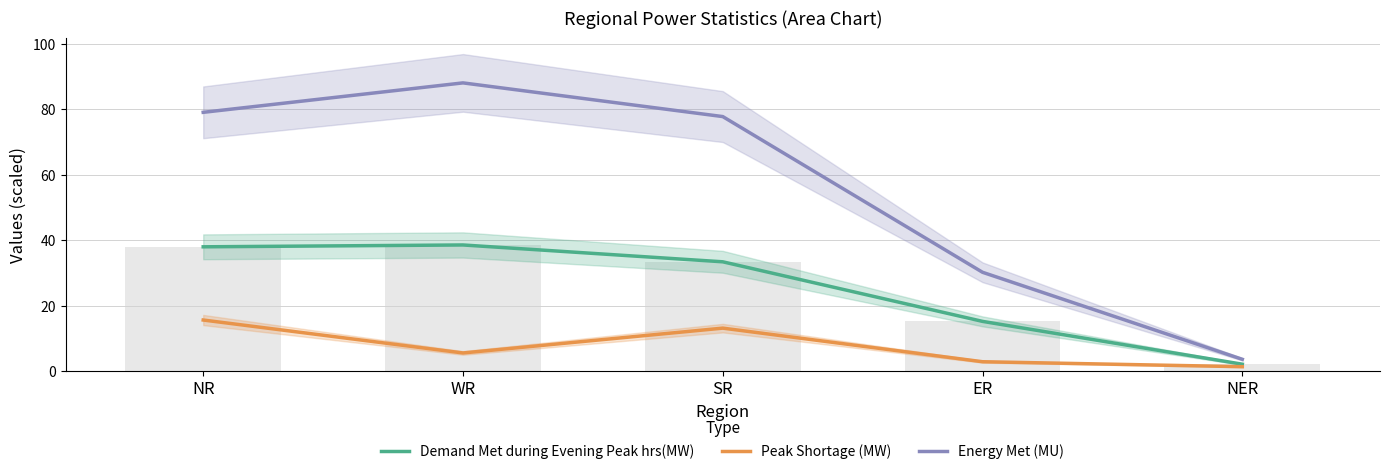

What are all the series names shown in the legend?

Demand Met during Evening Peak hrs(MW), Peak Shortage (MW), Energy Met (MU)